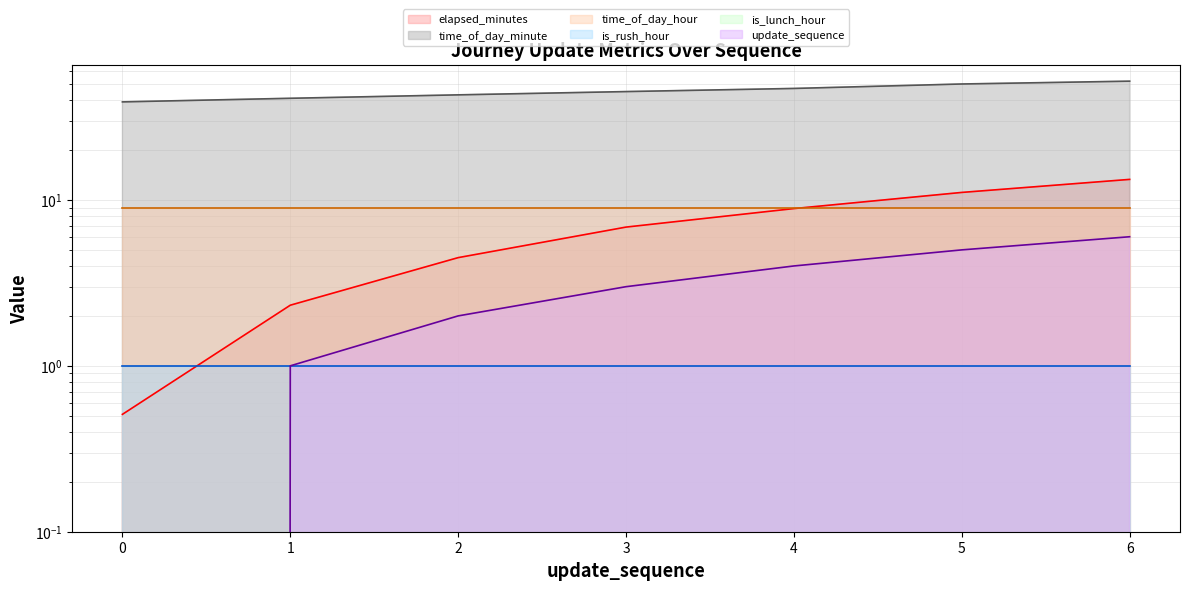

True or false: is_rush_hour (line) and update_sequence (line) intersect in this chart.

False